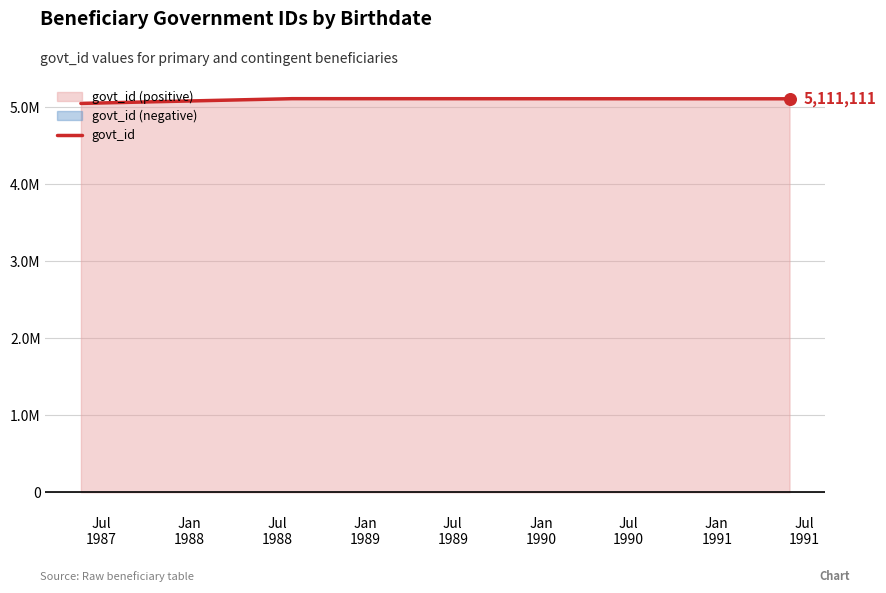

What is the change in value from Jul
1987 to Jul
1988?

+60000